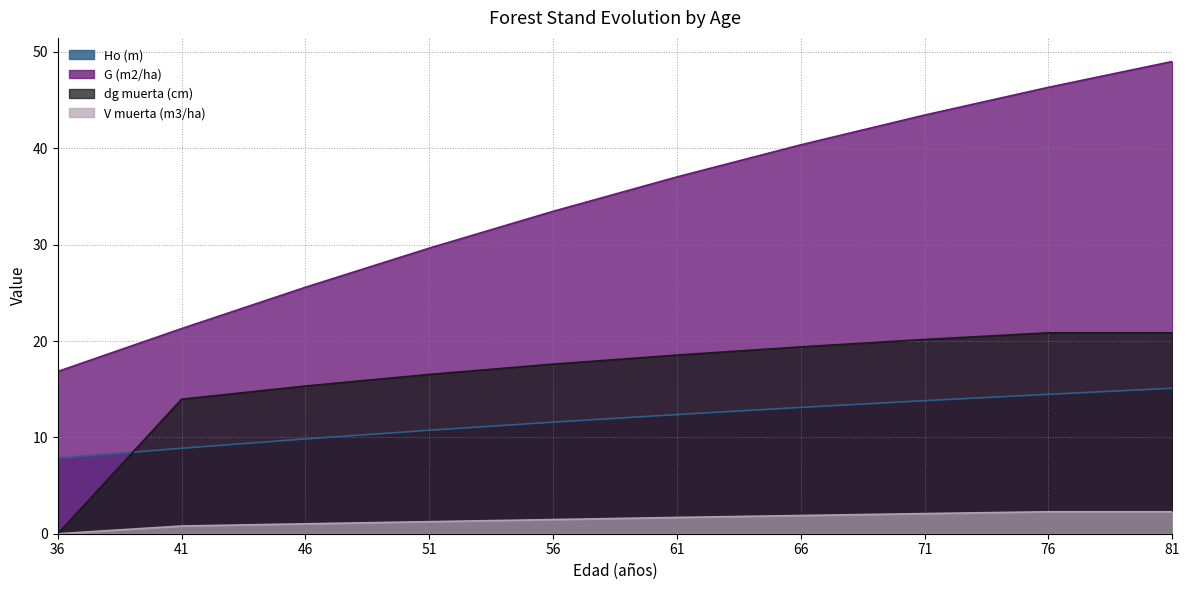

What is the spread (max minus min) of values at 66?

38.5